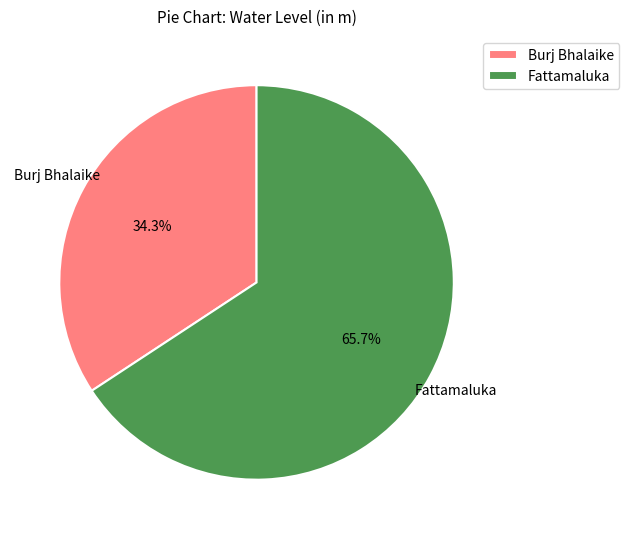

Which has a higher value, Fattamaluka or Burj Bhalaike?

Fattamaluka